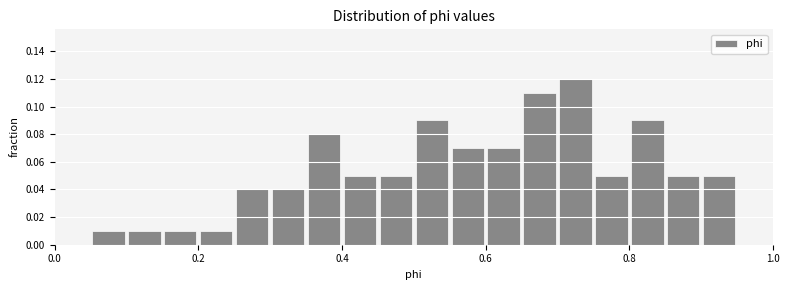

Around what value on the x-axis is the tallest bar? Give the approximate position of its centre, as read against the axis.

0.72